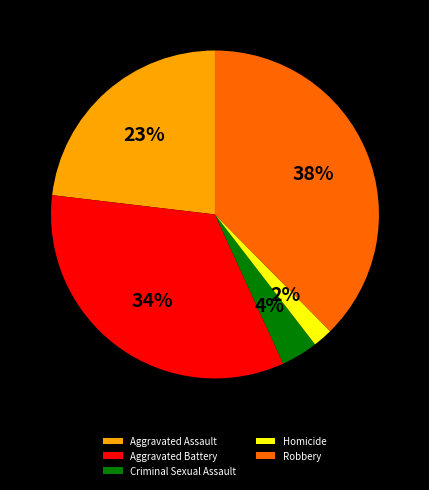

Is there a majority slice in this chart?

No